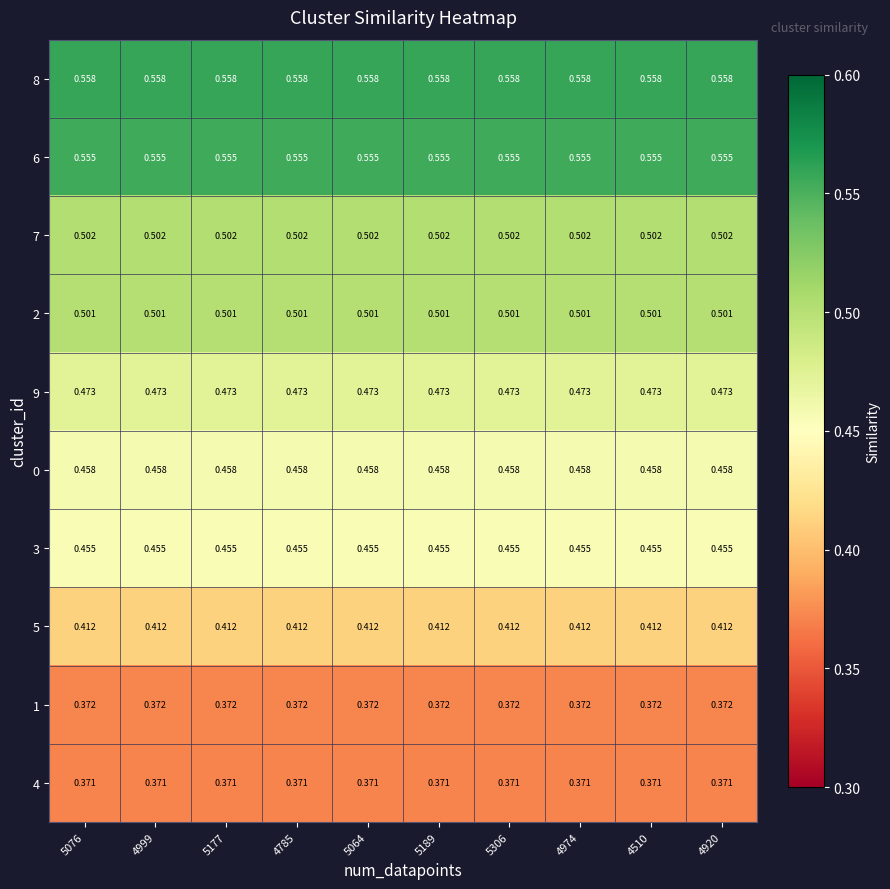

At how many categories does at least one series exceed 0?

10